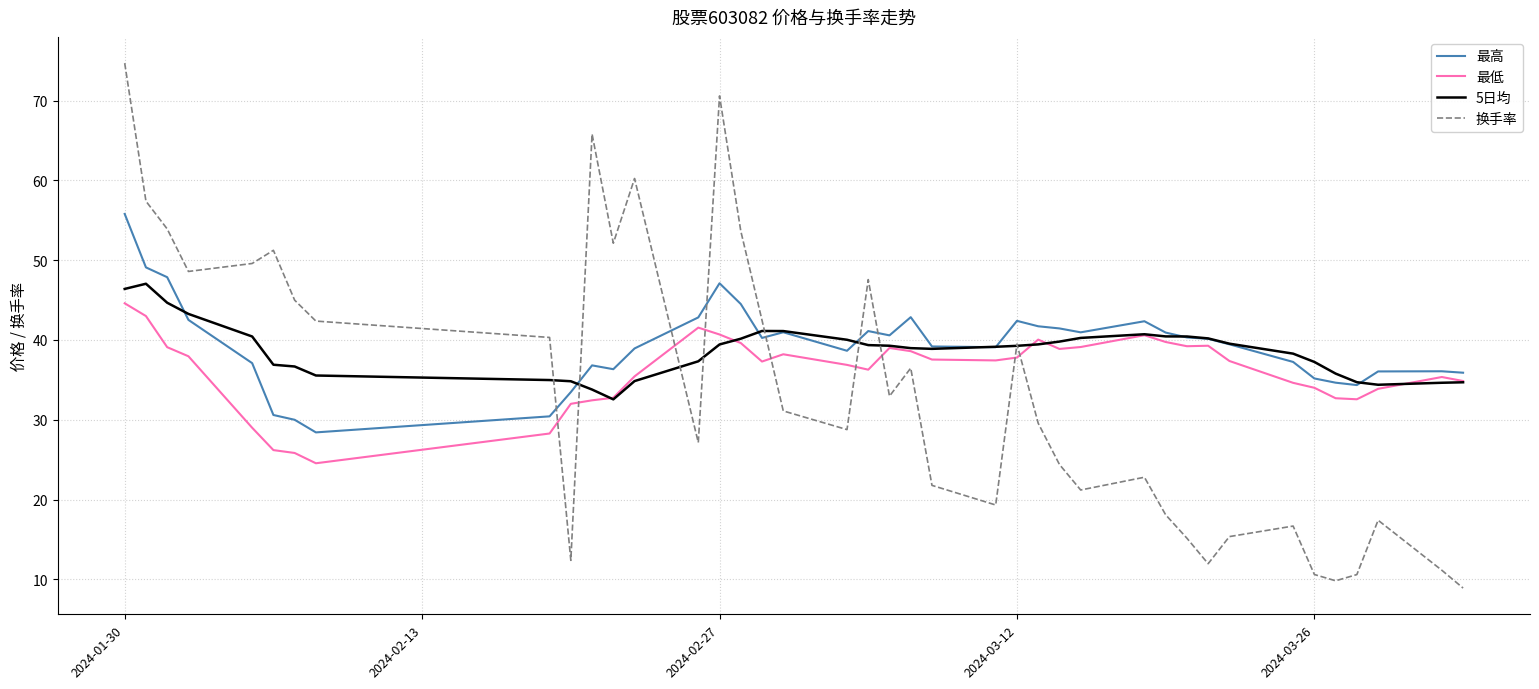

Which series ends up on top after the final intersection of 最高 and 换手率?

最高